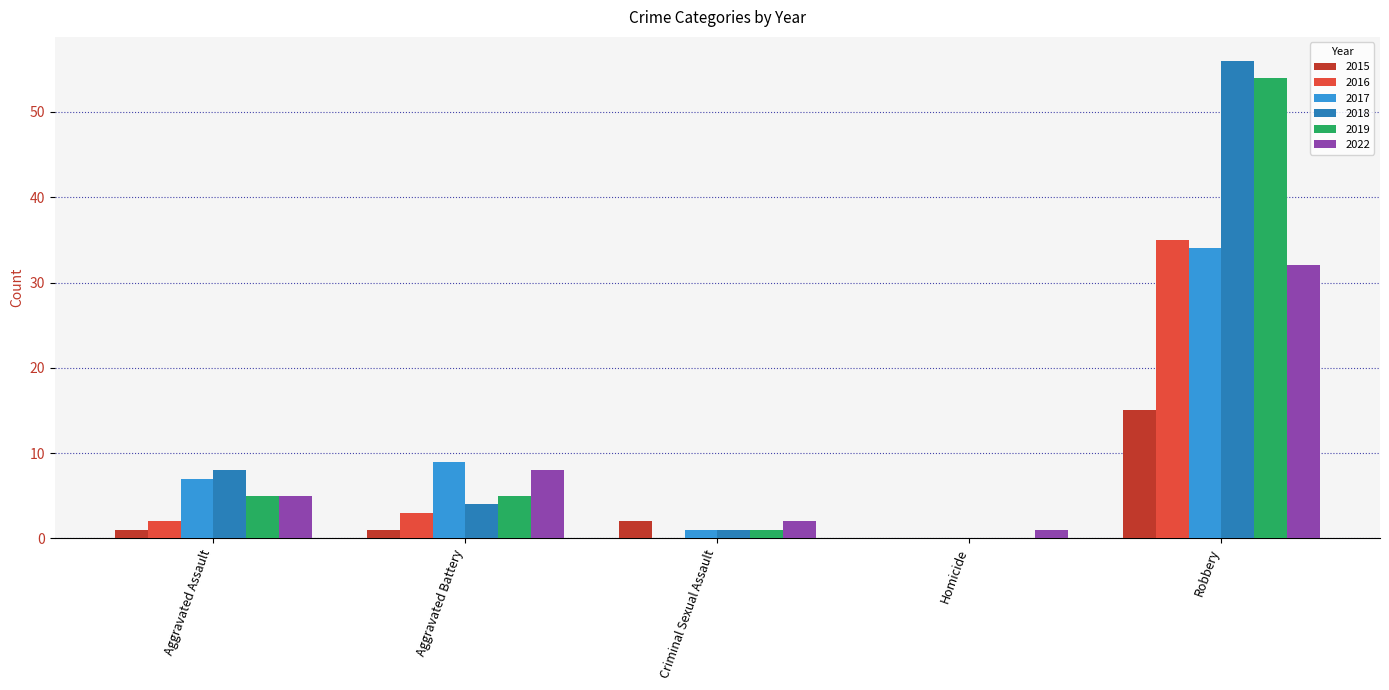

Which series has the largest total across all categories?

2018